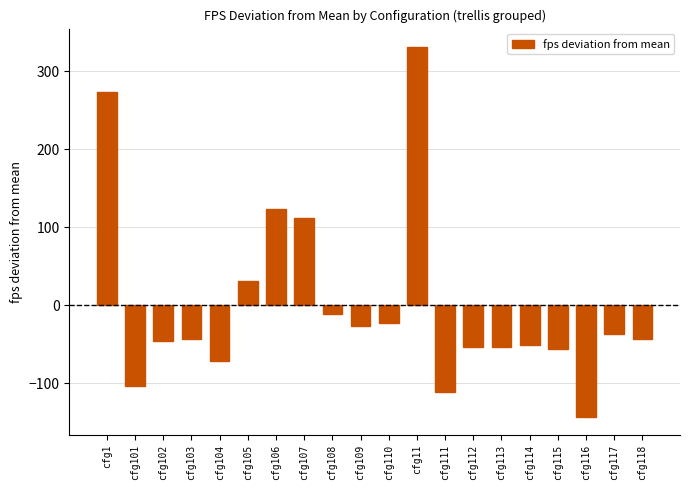

What is the sum of the values at cfg108 and cfg105?

19.2